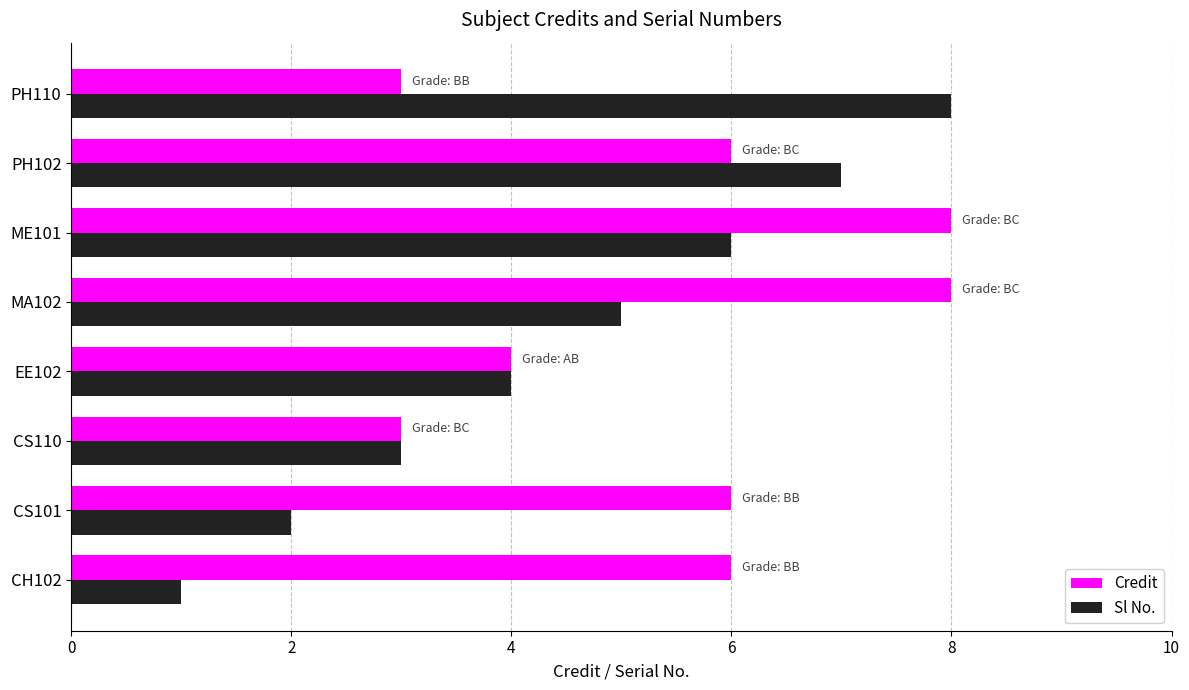

Between CS101 and ME101, which series saw the biggest shift?

Sl No.